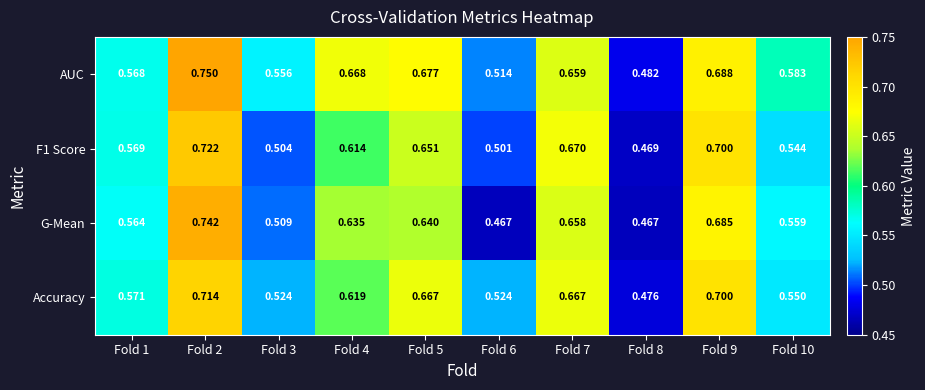

At which category is the sum across all series the highest?

Fold 2